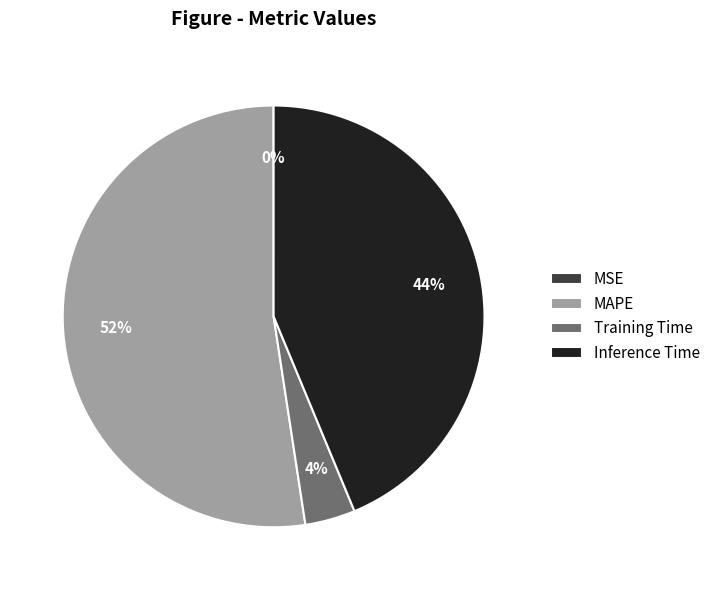

True or false: Training Time accounts for 4% of the total.

True